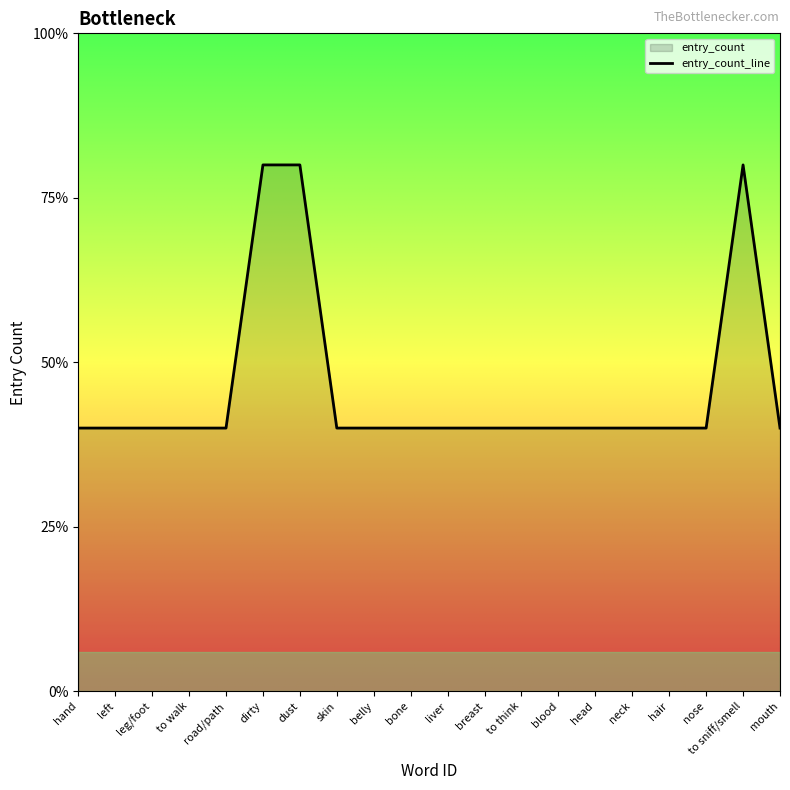

Reading left to right, extract all data points from this chart.

hand=1	left=1	leg/foot=1	to walk=1	road/path=1	dirty=2	dust=2	skin=1	belly=1	bone=1	liver=1	breast=1	to think=1	blood=1	head=1	neck=1	hair=1	nose=1	to sniff/smell=2	mouth=1